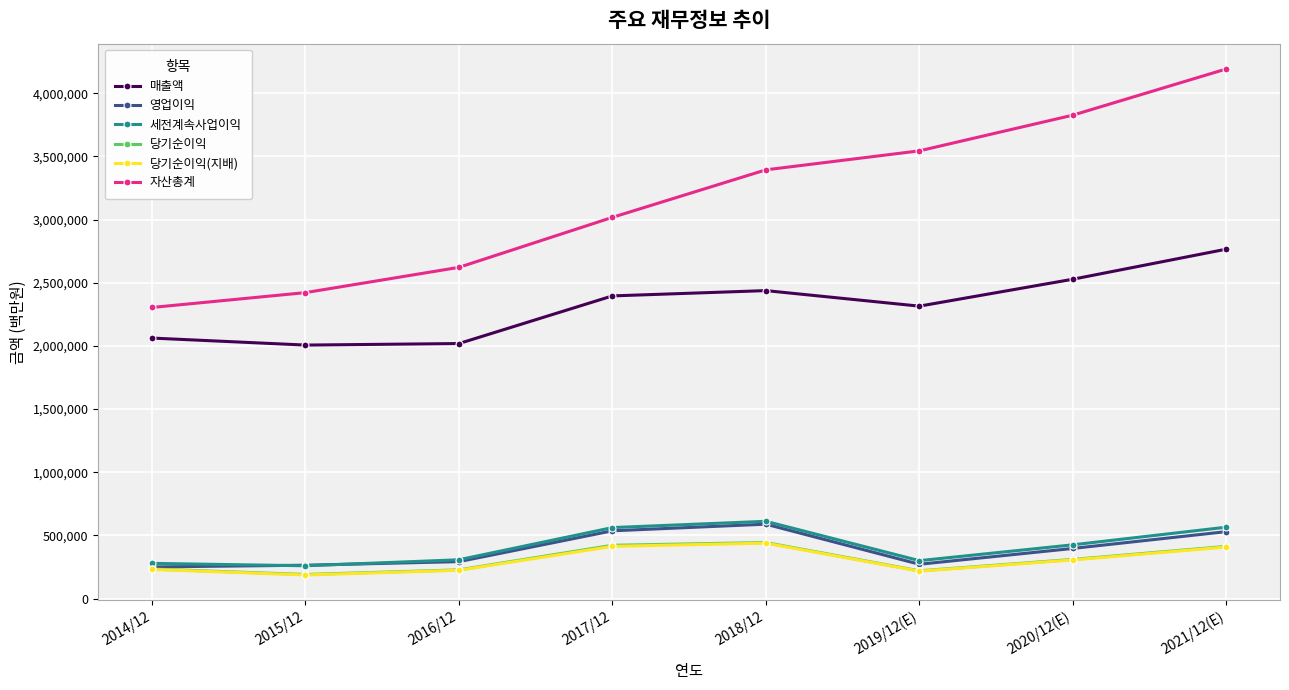

What is the value of the 자산총계 point at the 2nd from the left?

2421795